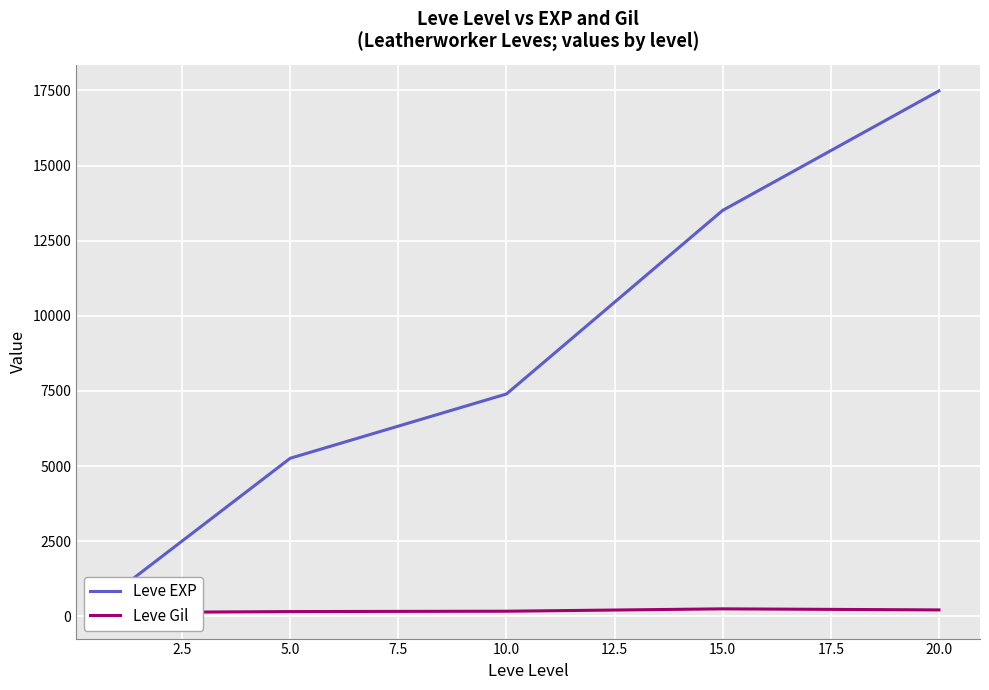

Is this an area chart (filled region under the line)?

No